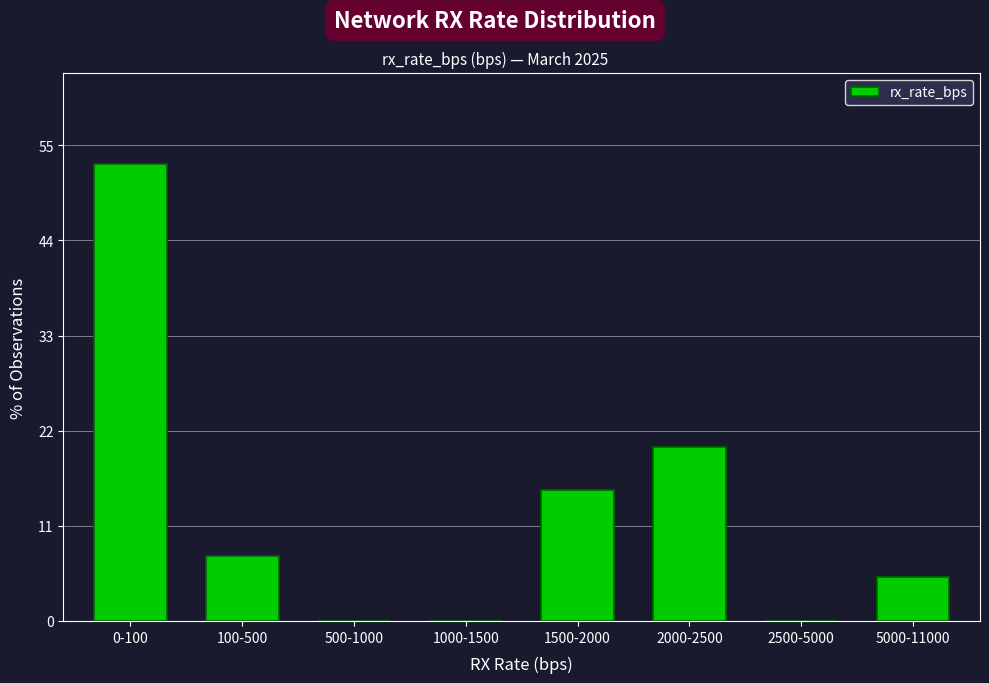

Reading left to right, list all the values displayed in this chart.

0-100=52.5	100-500=7.5	500-1000=0.0	1000-1500=0.0	1500-2000=15.0	2000-2500=20.0	2500-5000=0.0	5000-11000=5.0